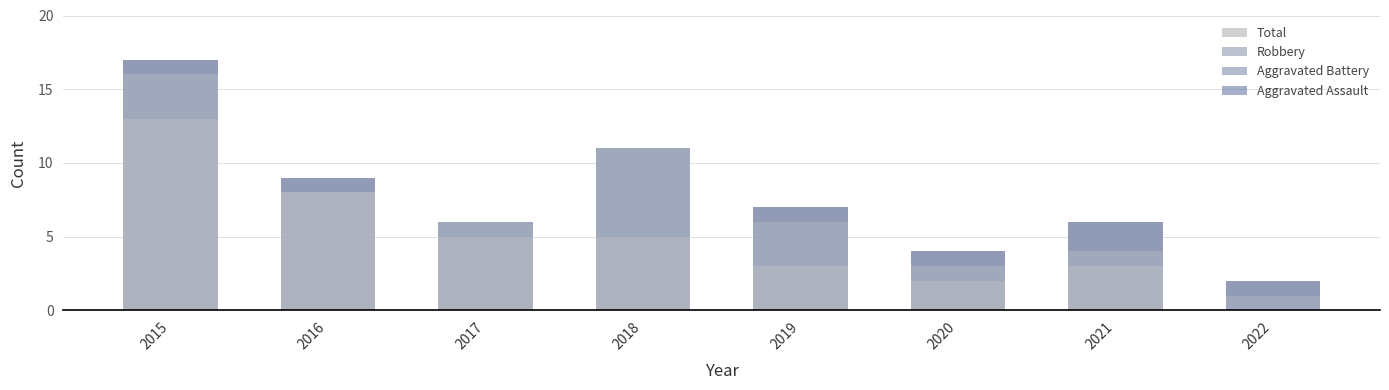

Count the Aggravated Battery values in the range 1 to 3.

6